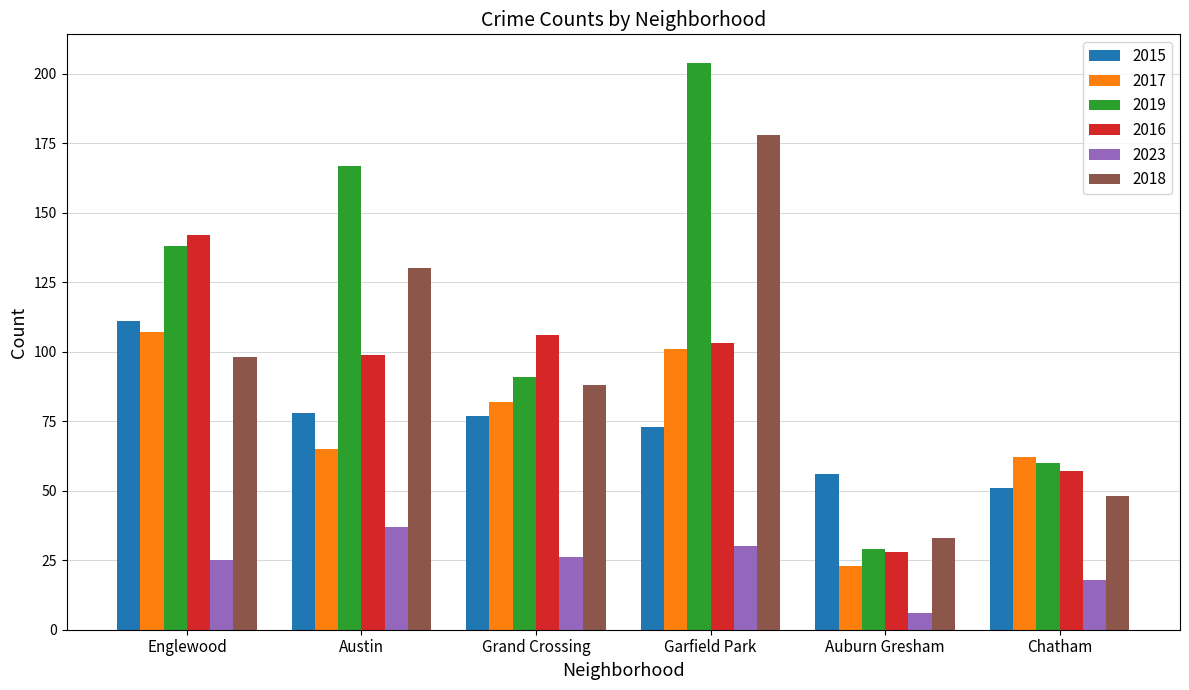

At which category does the chart reach its peak across all series?

Garfield Park